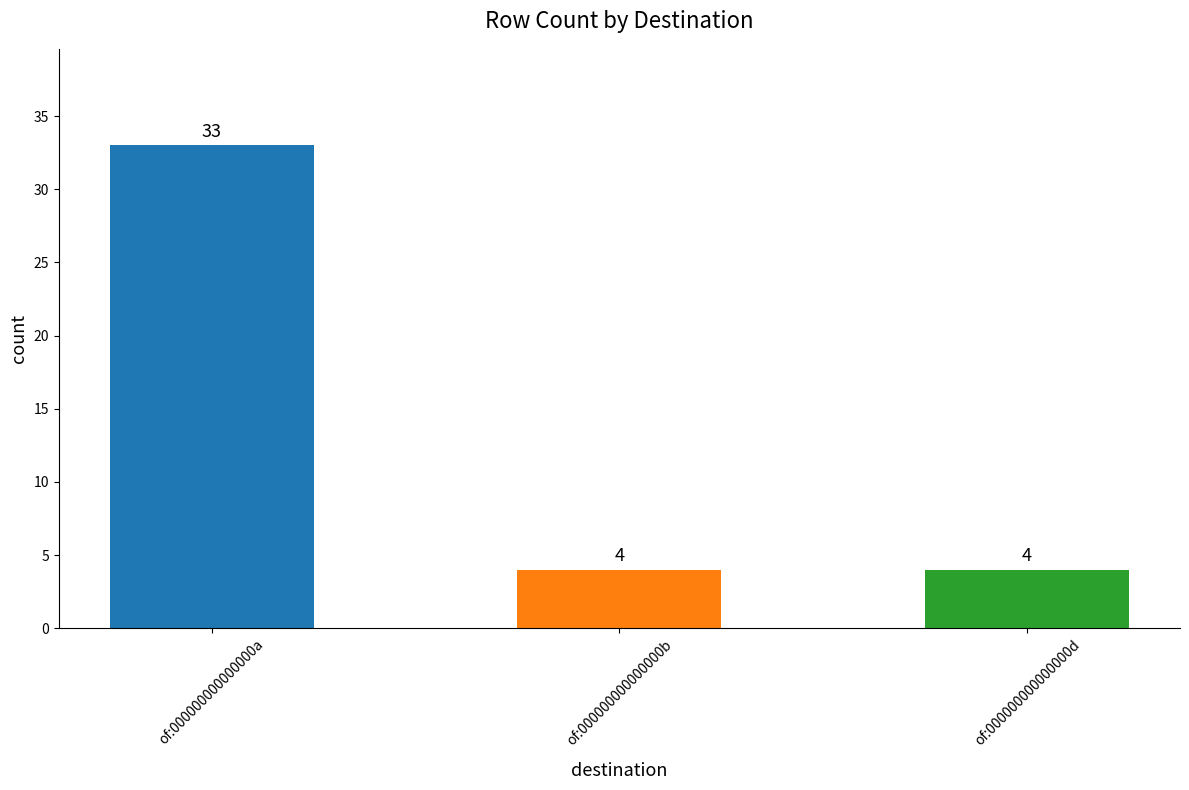

Count the number of values greater than 4.

1